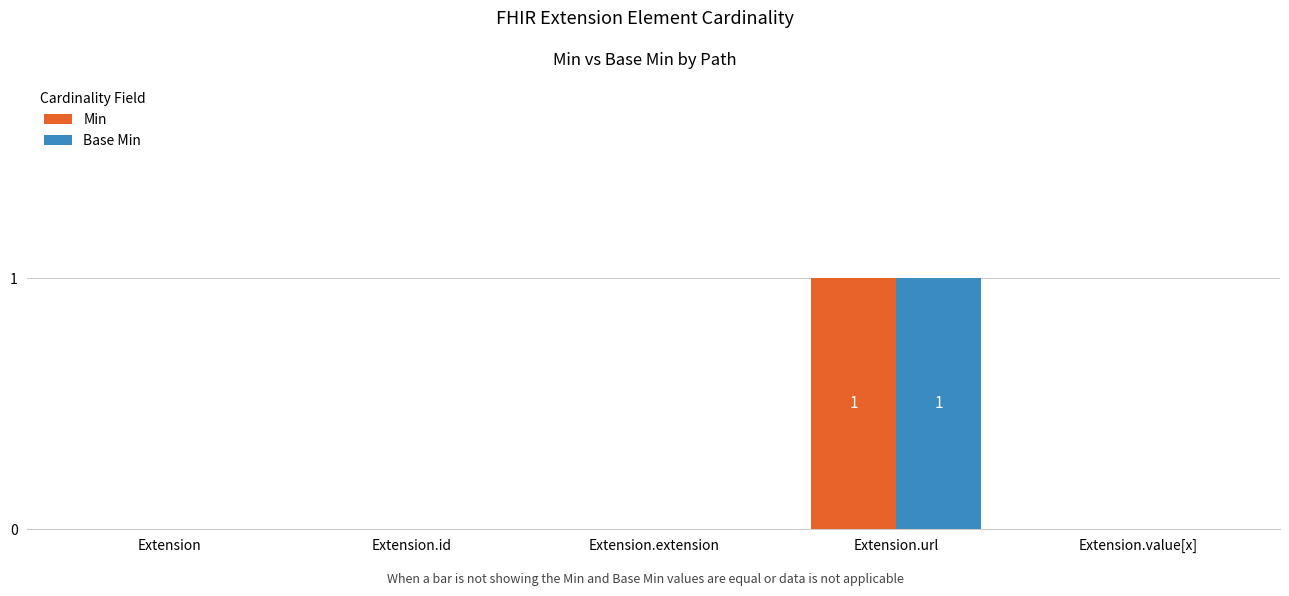

The value of Min at Extension.value[x] is -1. True or false?

False